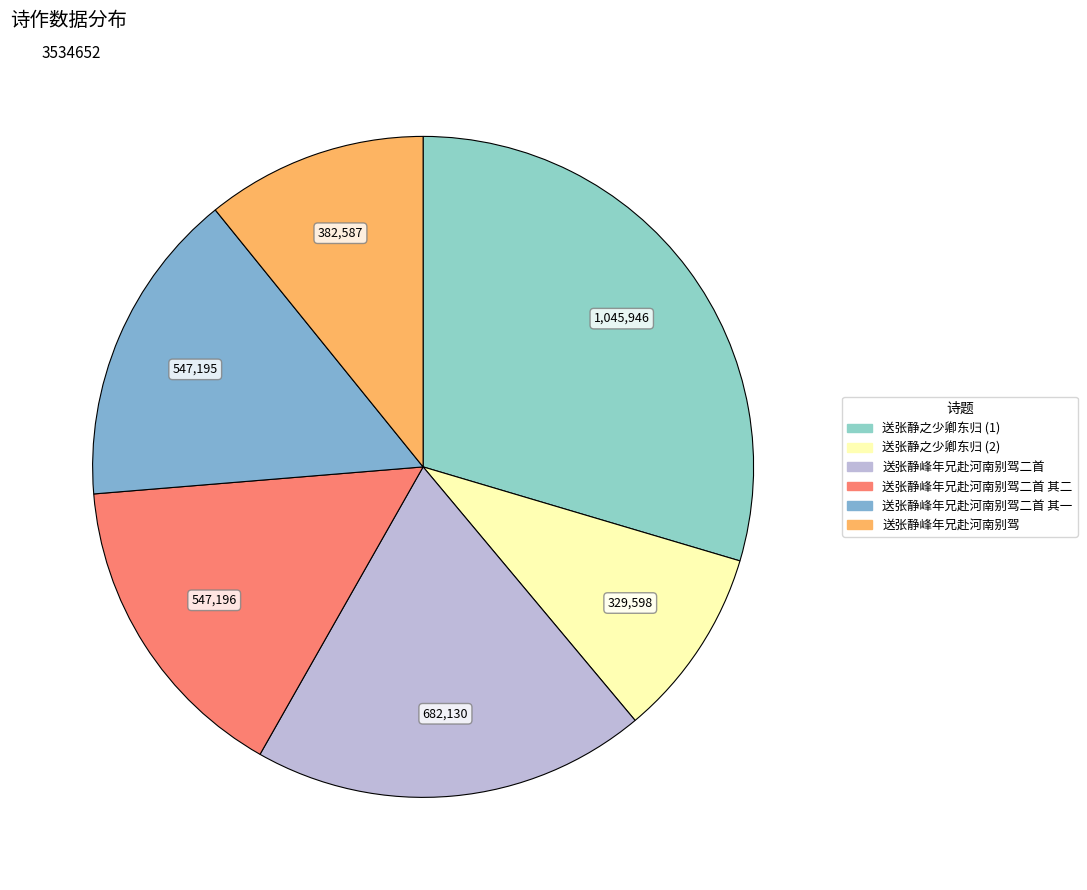

Does 送张静峰年兄赴河南别驾二首 represent more than half of the total?

No